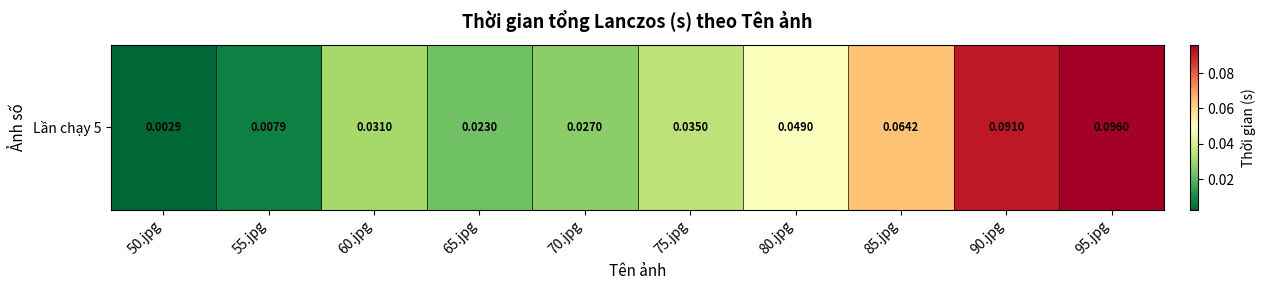

List the labels in order of value, smallest first.

50.jpg, 55.jpg, 65.jpg, 70.jpg, 60.jpg, 75.jpg, 80.jpg, 85.jpg, 90.jpg, 95.jpg